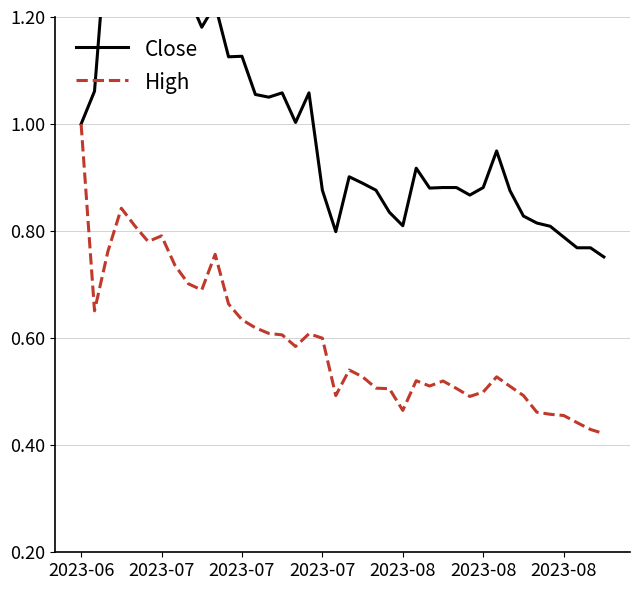

The value of High at 2023-07 is 0.2. True or false?

False